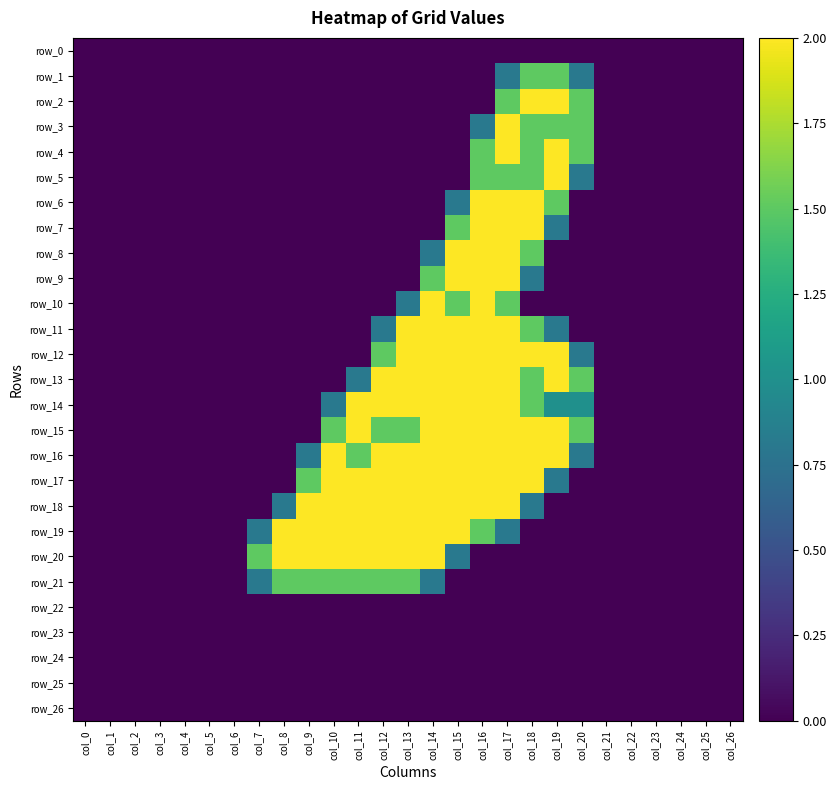

Between col_1 and col_11, which series saw the biggest shift?

row_14